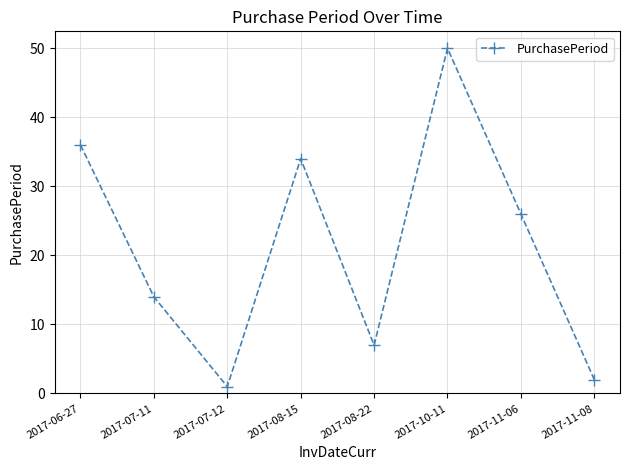

Reading left to right, list all the values displayed in this chart.

36	14	1	34	7	50	26	2